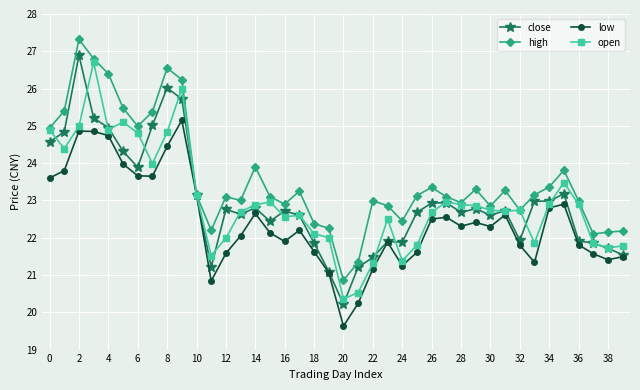

True or false: close has more than 1 points higher than both neighbors.

True